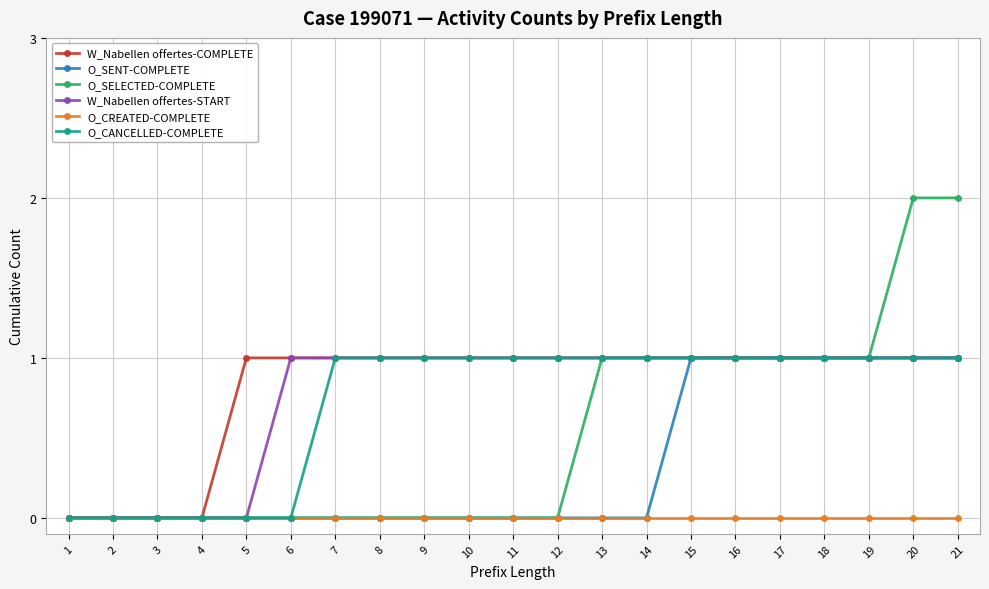

Is the value of O_SENT-COMPLETE at 6 greater than the value of W_Nabellen offertes-COMPLETE at 13?

No